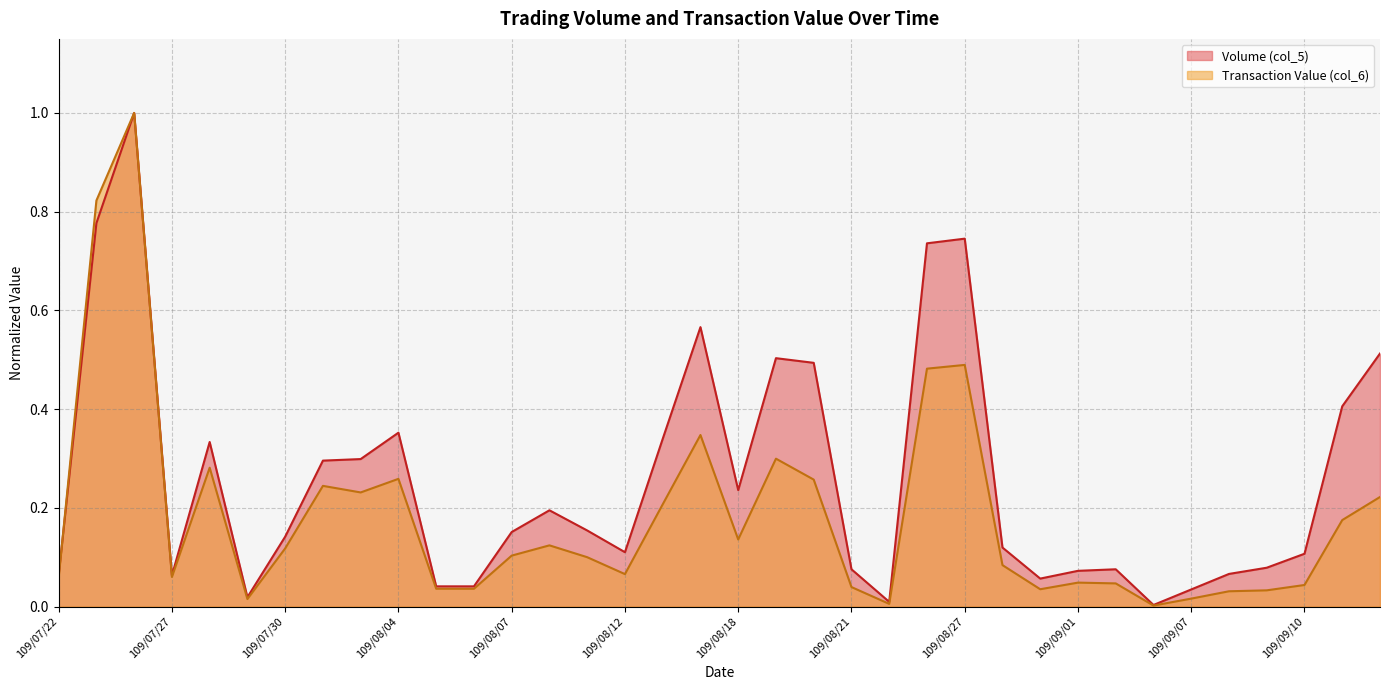

How many lines are shown in the chart?

2